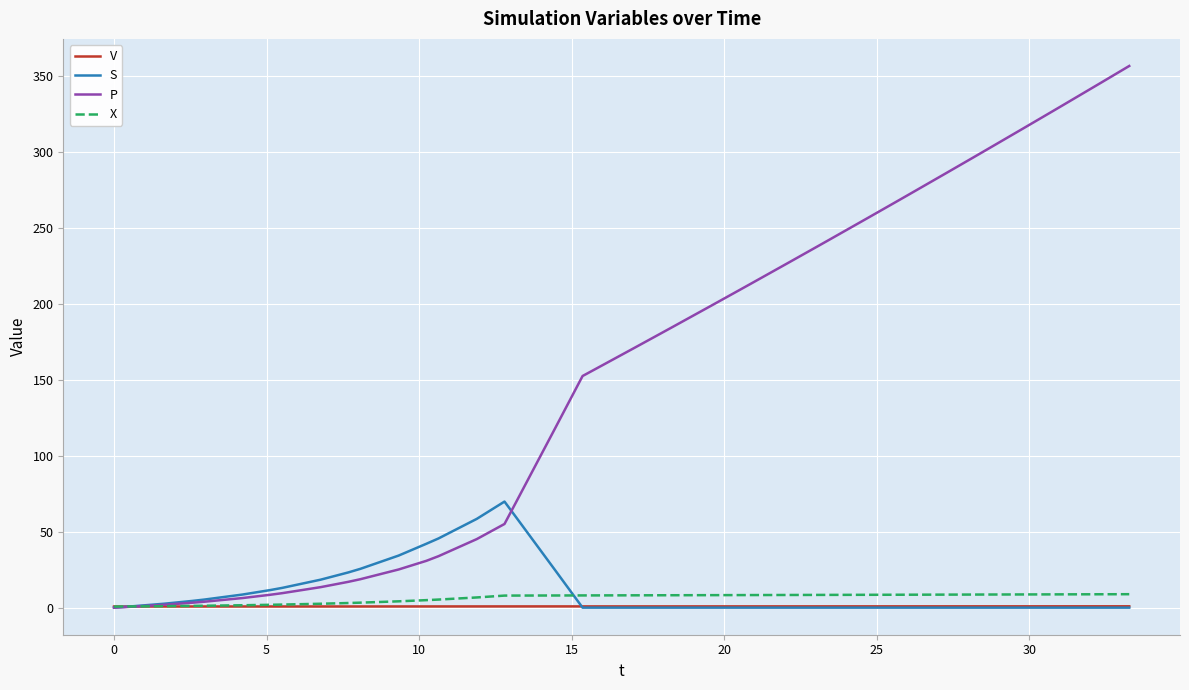

How many lines are shown in the chart?

4